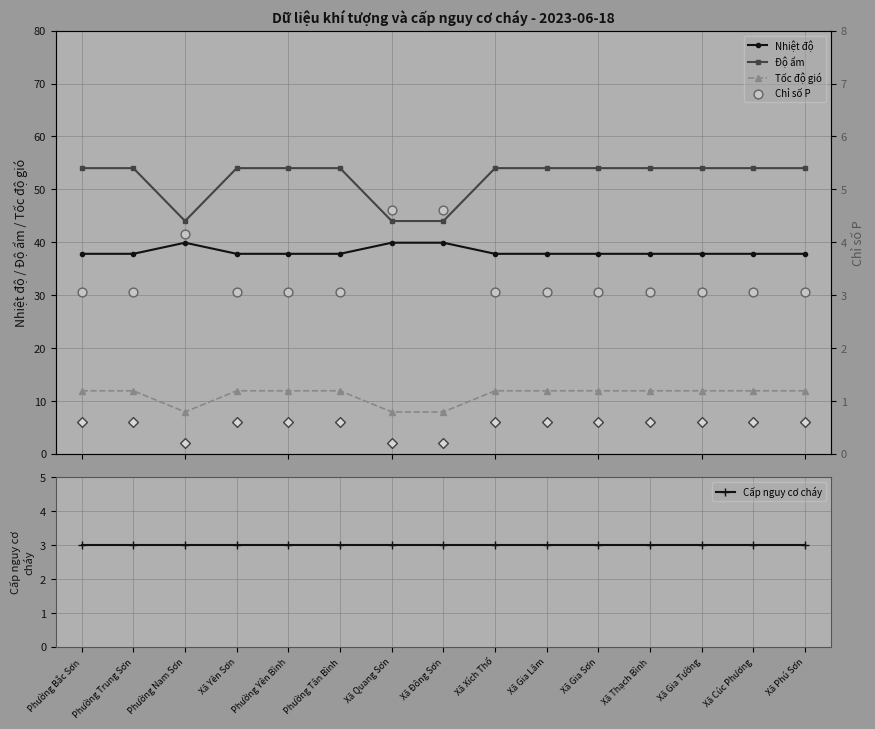

Which series reaches the maximum Y coordinate?

Độ ẩm